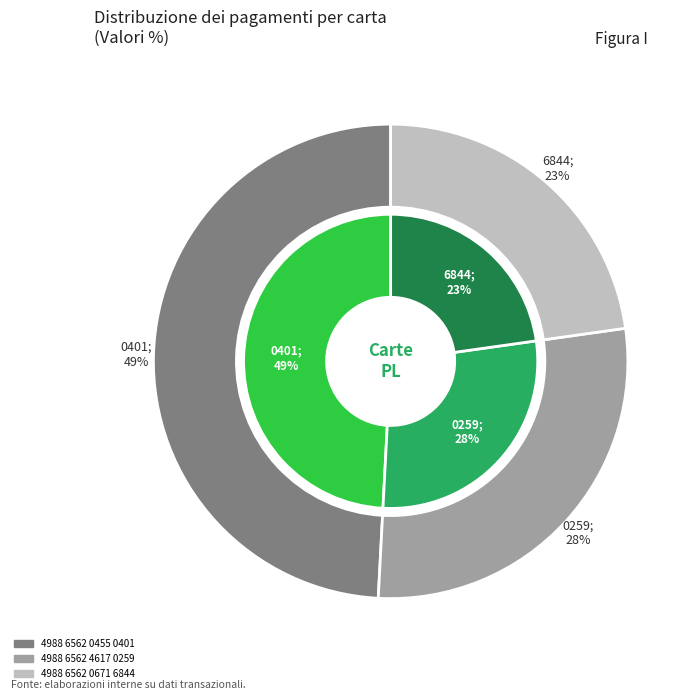

Is 4988 6562 0671 6844 the majority of the pie?

No